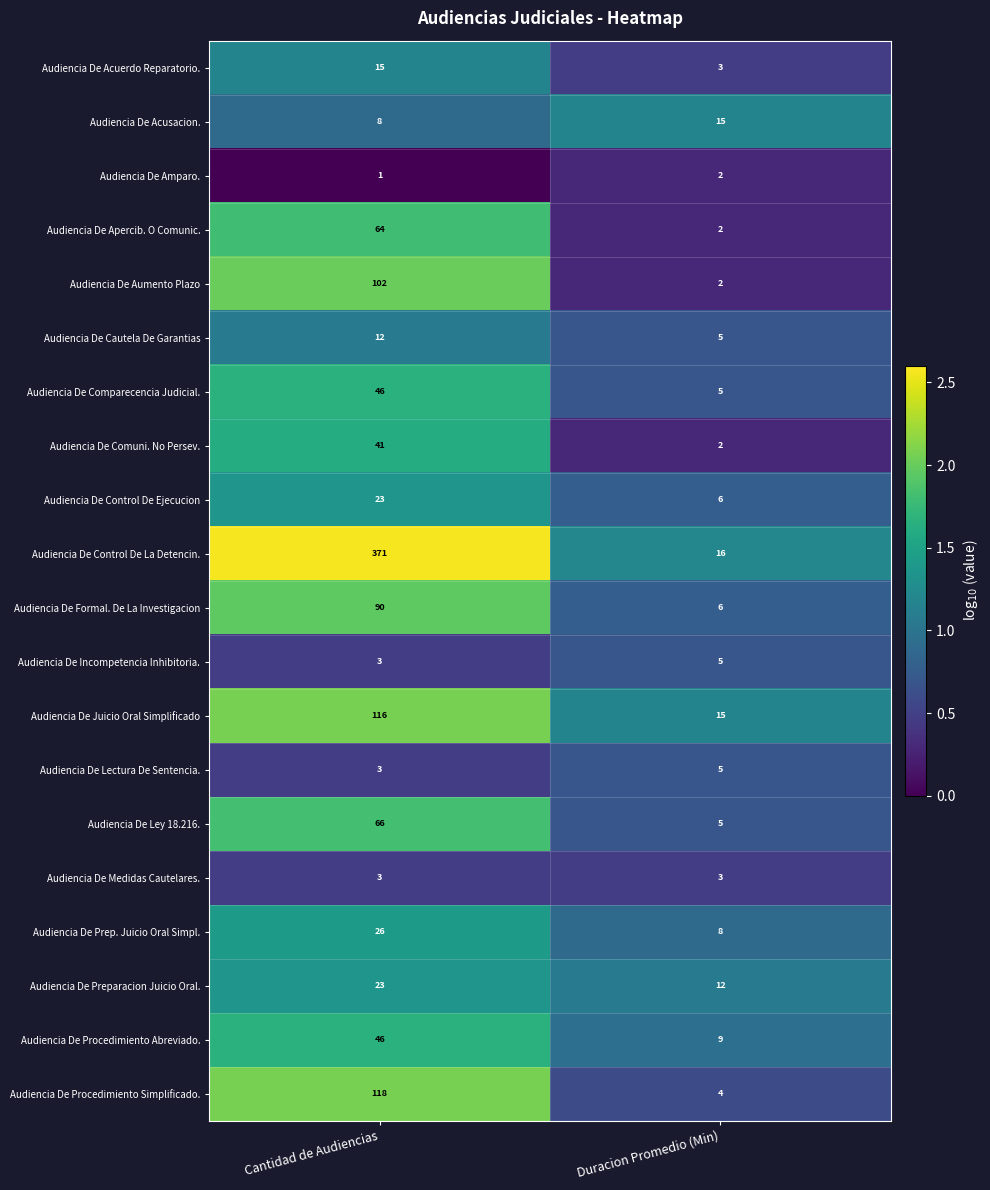

Which series has the largest total across all categories?

Audiencia De Control De La Detencin.